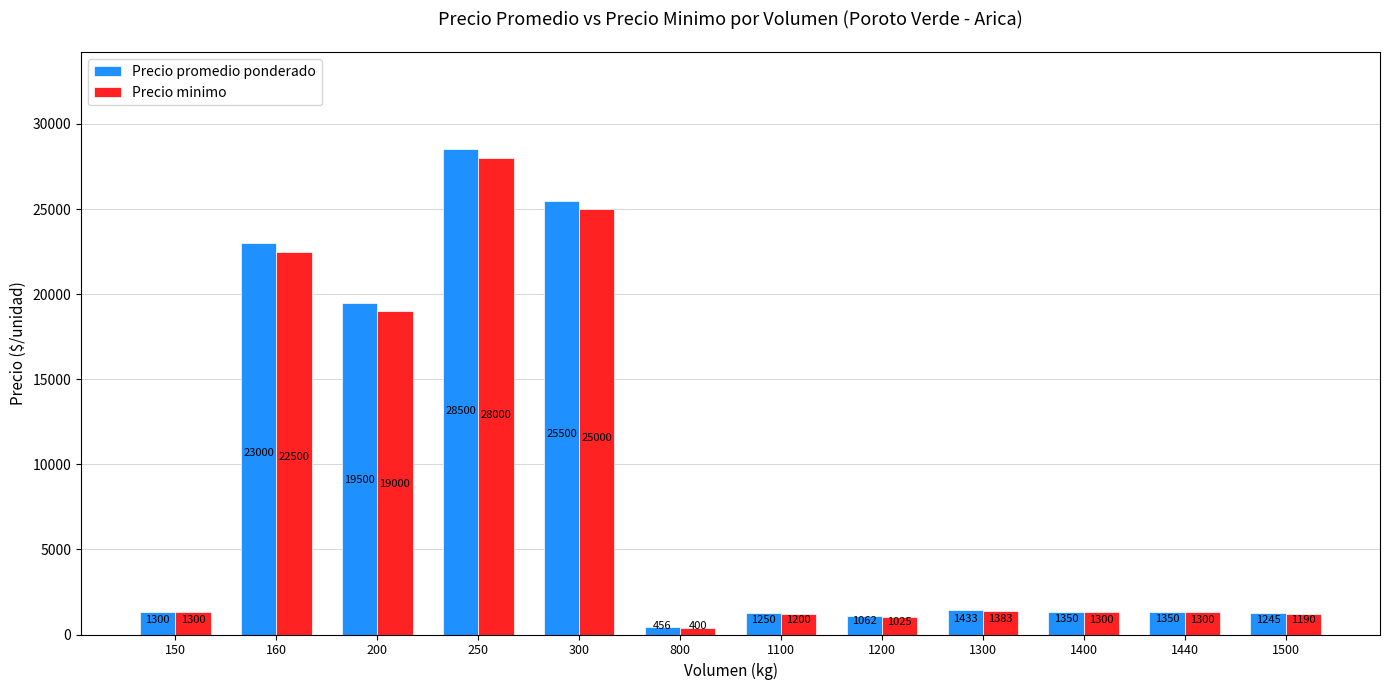

How many categories are shown in the chart?

12